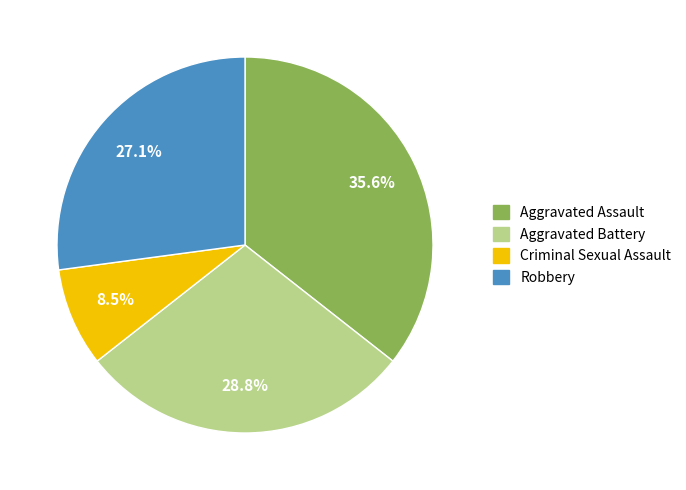

To the nearest percent, what is the difference between the largest and smallest slice percentages?

27%